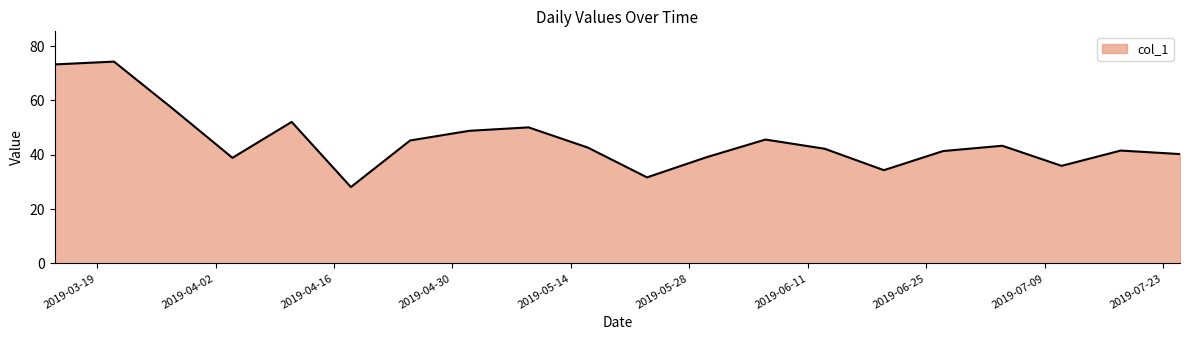

What is the smallest value displayed?

28.1